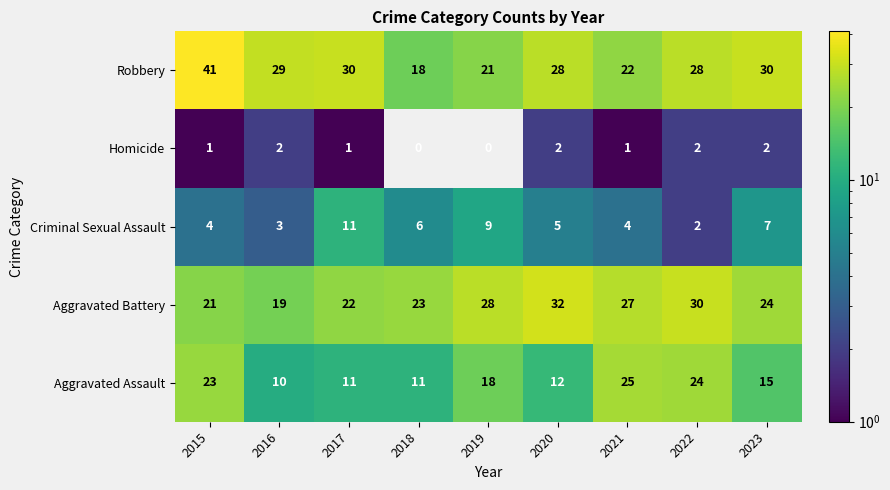

Which series has the widest spread of values?

Robbery